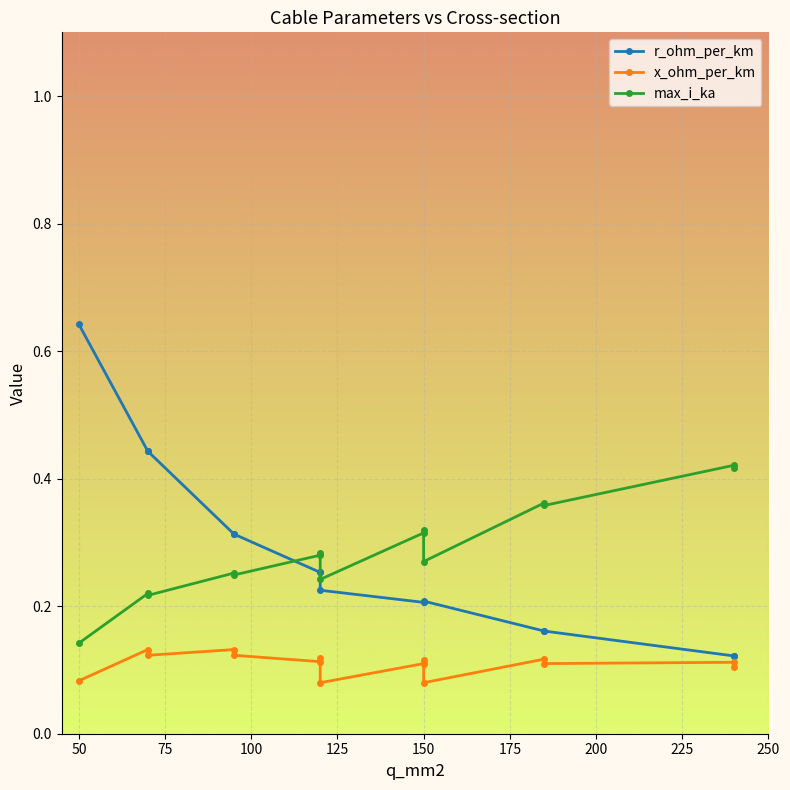

How many lines are shown in the chart?

3